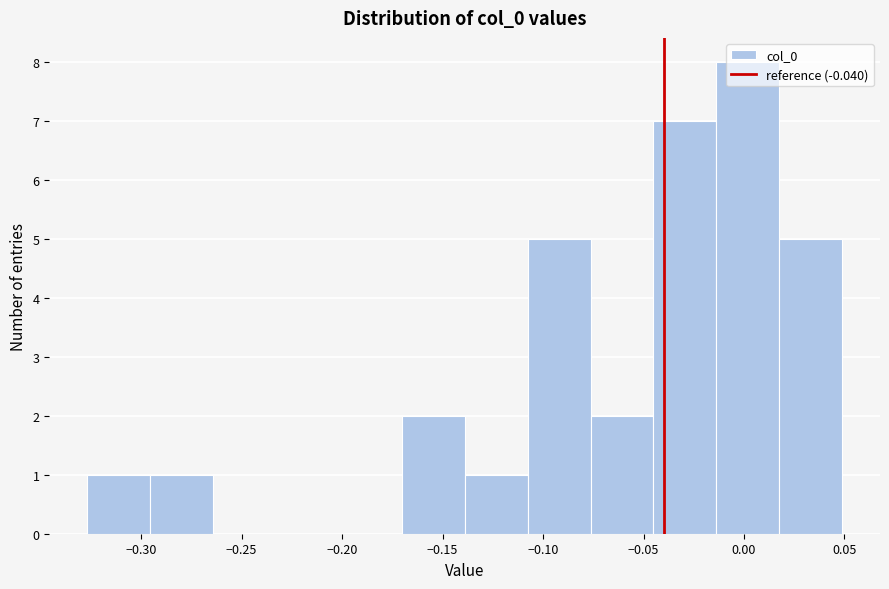

Which range on the x-axis has the tallest bar?

-0.015 to 0.020